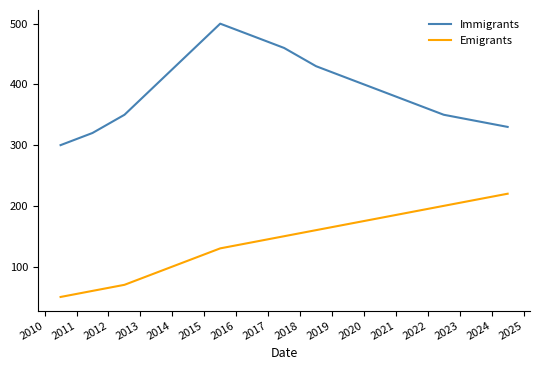

True or false: Immigrants and Emigrants intersect in this chart.

False